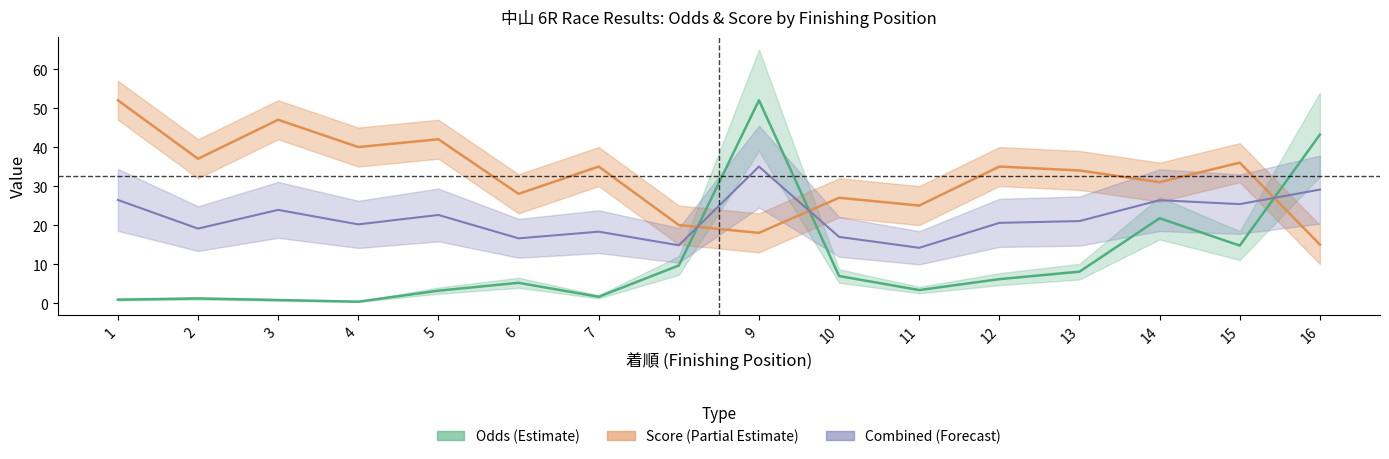

Does the chart have visible grid lines?

No